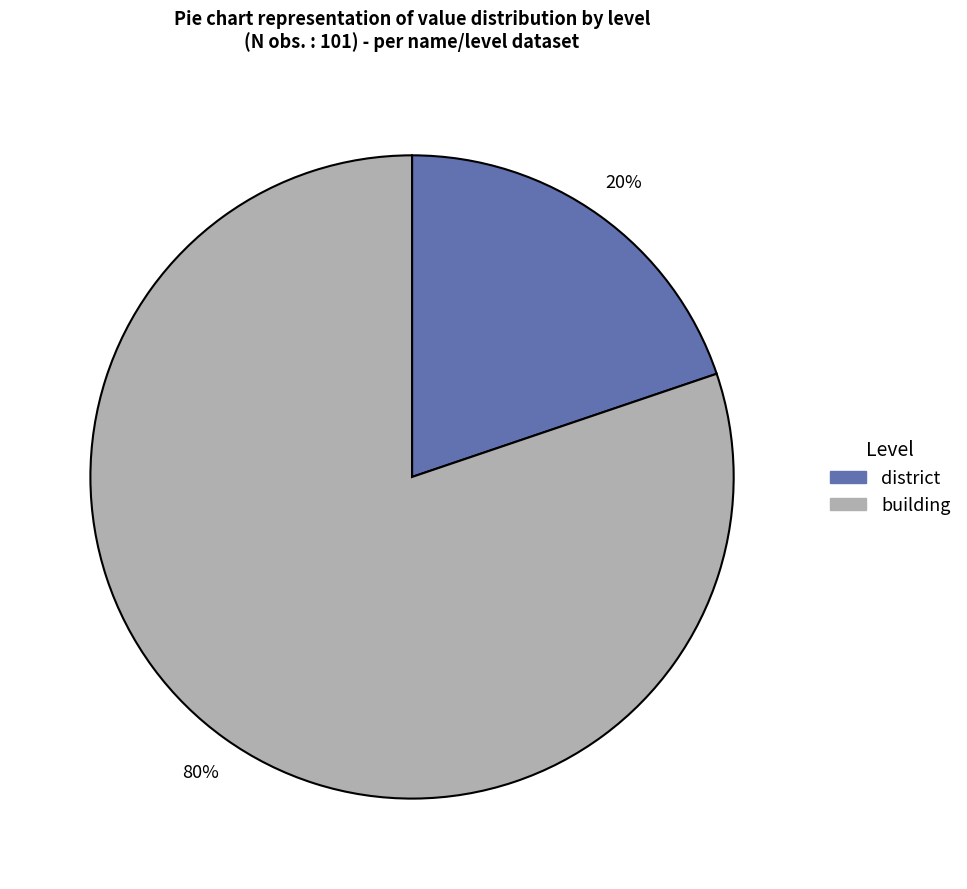

How many slices are in this pie chart?

2